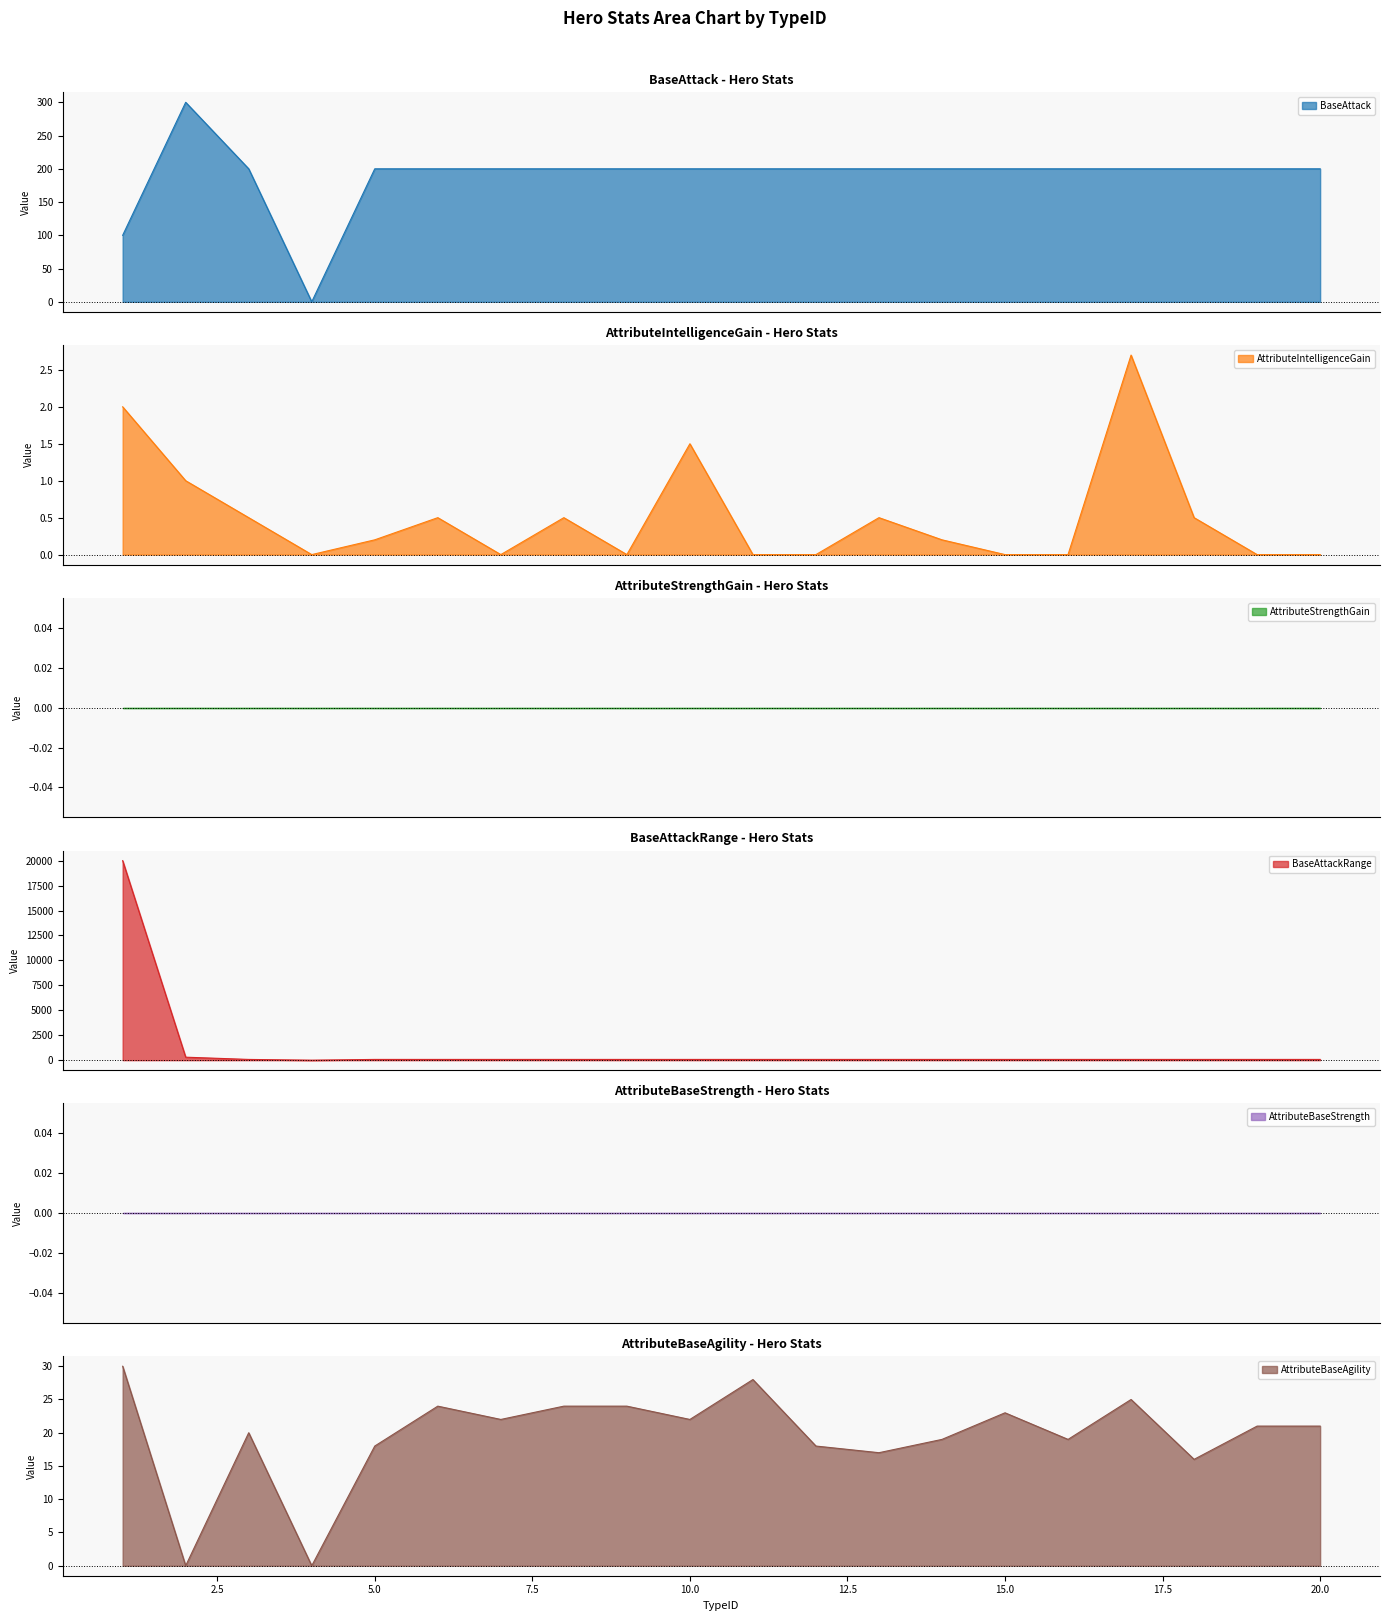

Where does the AttributeBaseAgility series first go above 21?

1